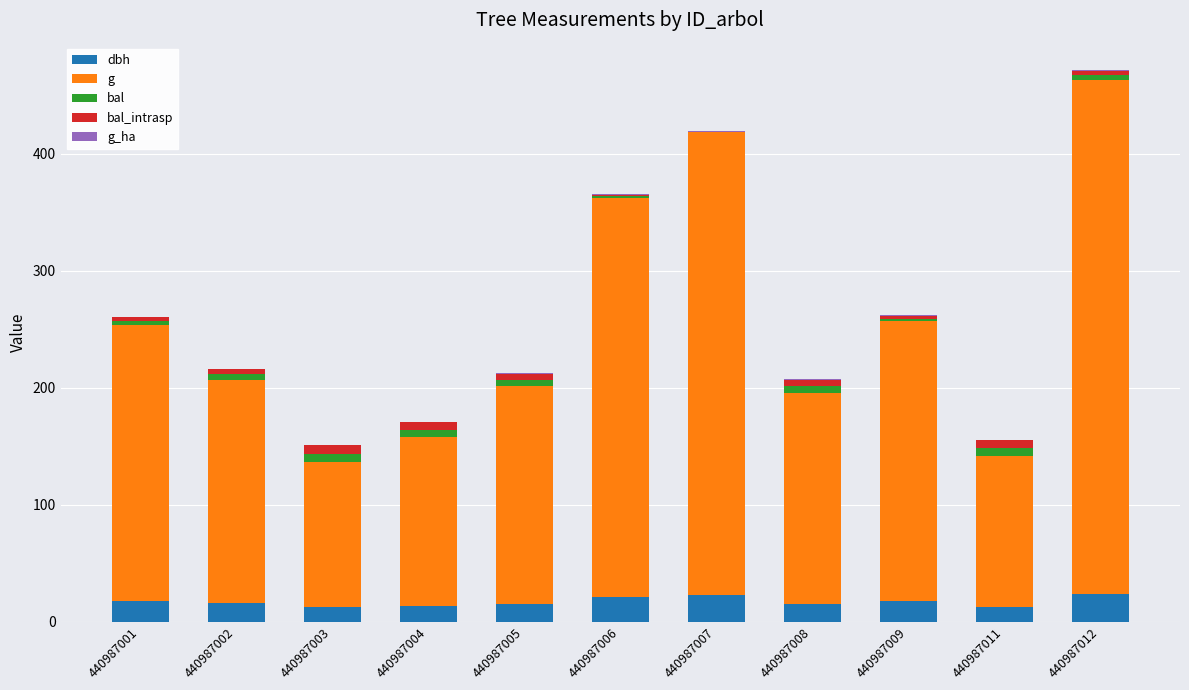

At which category is the sum across all series the highest?

440987012